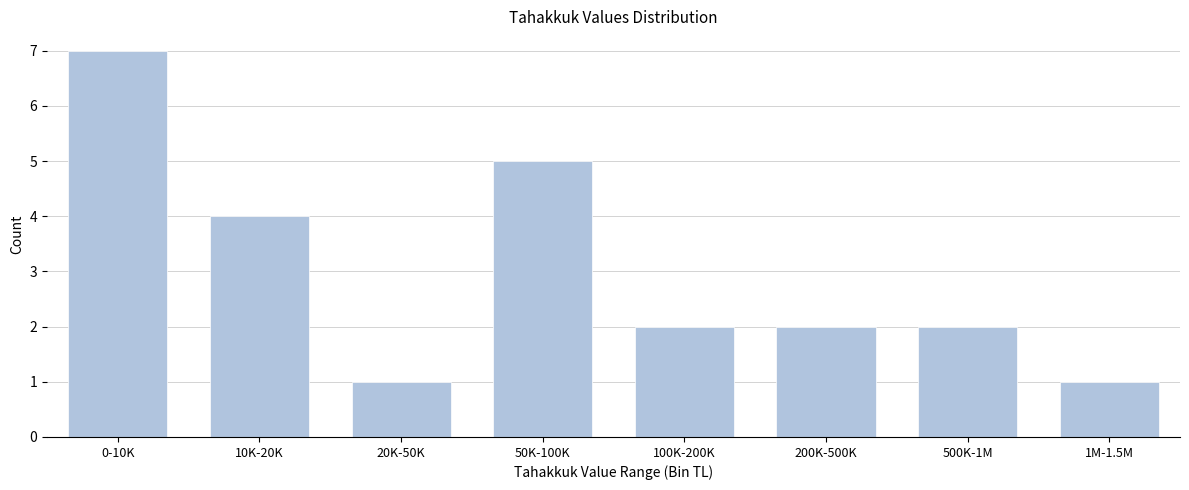

Reading right to left, extract all data points from this chart.

1	2	2	2	5	1	4	7